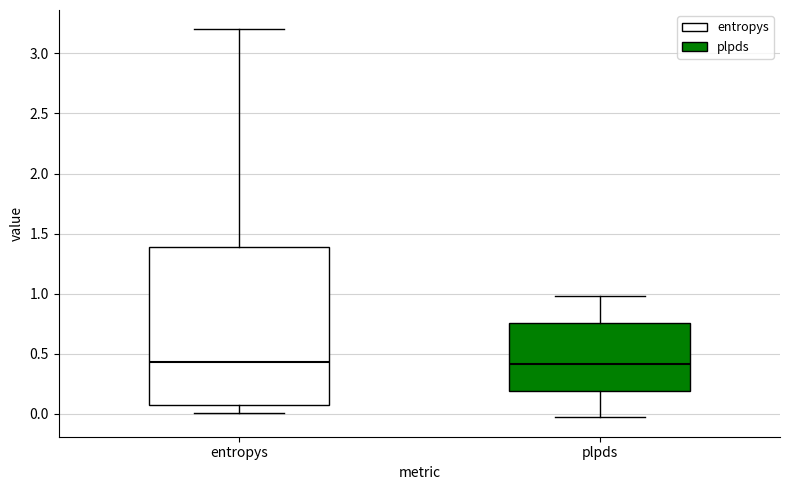

Which box is the tallest, from its lower edge to its upper edge?

entropys